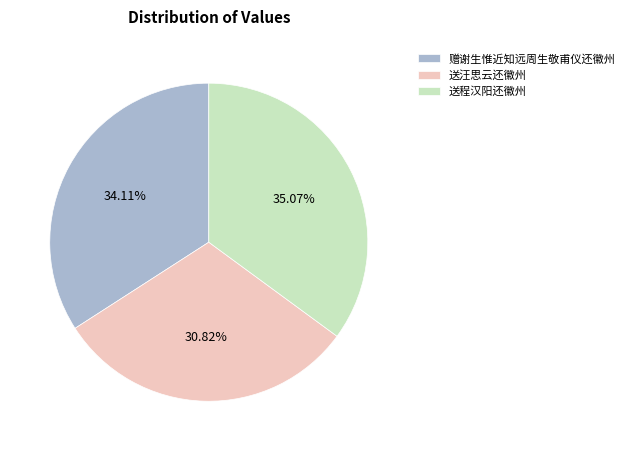

Is there a majority slice in this chart?

No